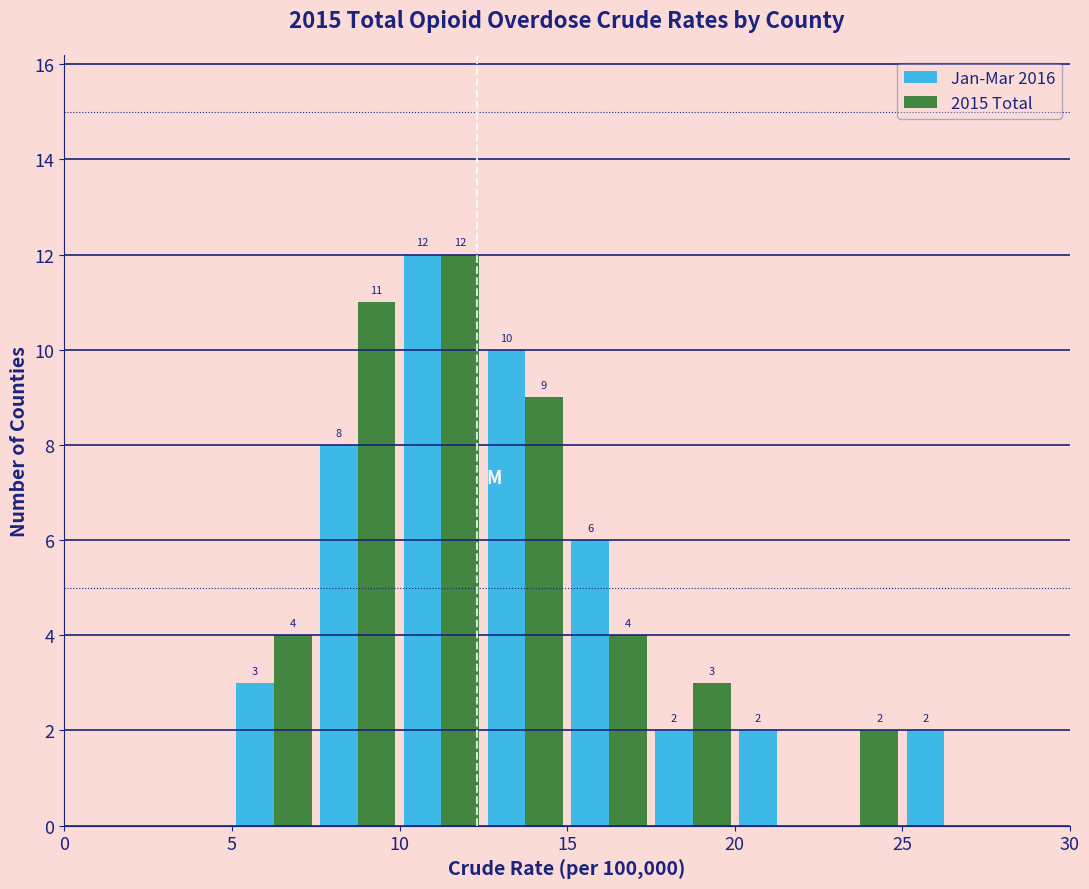

In the 2015 Total series, which range on the x-axis has the tallest bar?

10.0 to 12.5